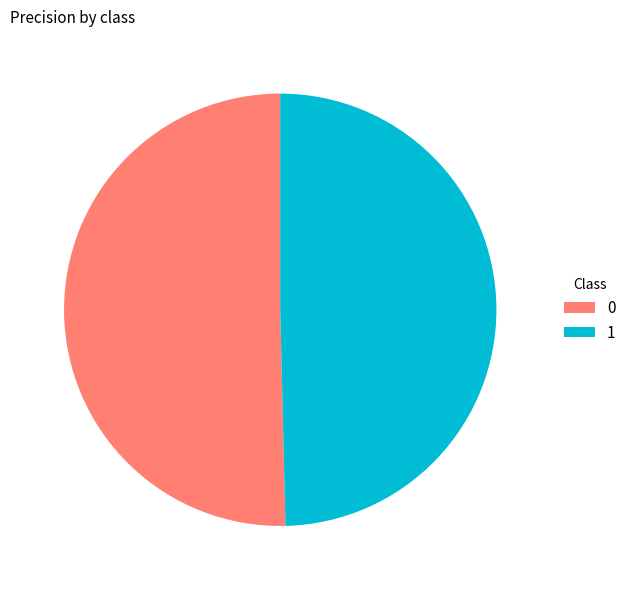

Rank the categories by value from lowest to highest.

1, 0